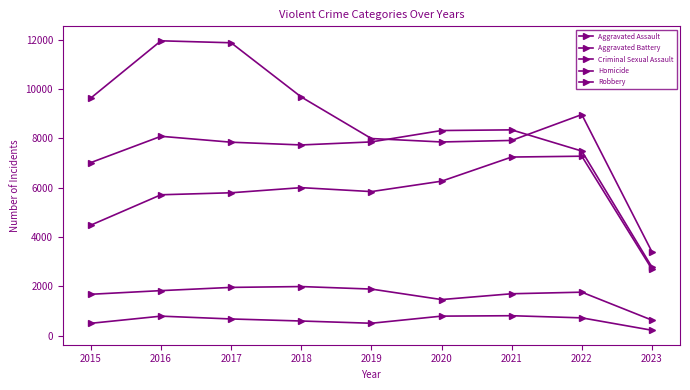

Reading left to right, extract all data points from this chart.

Aggravated Assault: 4480	5712	5793	6001	5841	6263	7243	7277	2692
Aggravated Battery: 7018	8085	7845	7734	7857	8319	8346	7486	2776
Criminal Sexual Assault: 1674	1822	1953	1987	1885	1459	1695	1759	625
Homicide: 496	786	672	589	498	787	804	717	214
Robbery: 9638	11960	11880	9680	7994	7855	7917	8966	3396